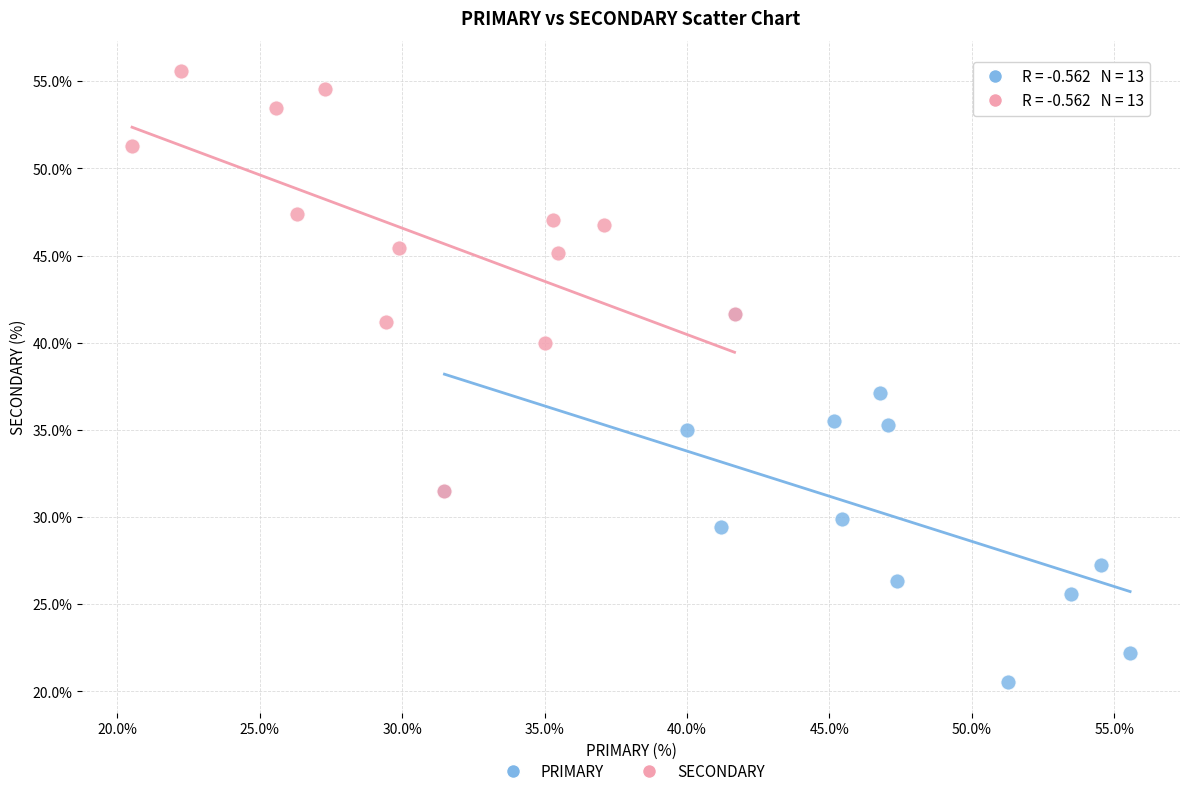

Which series reaches the minimum Y coordinate?

PRIMARY